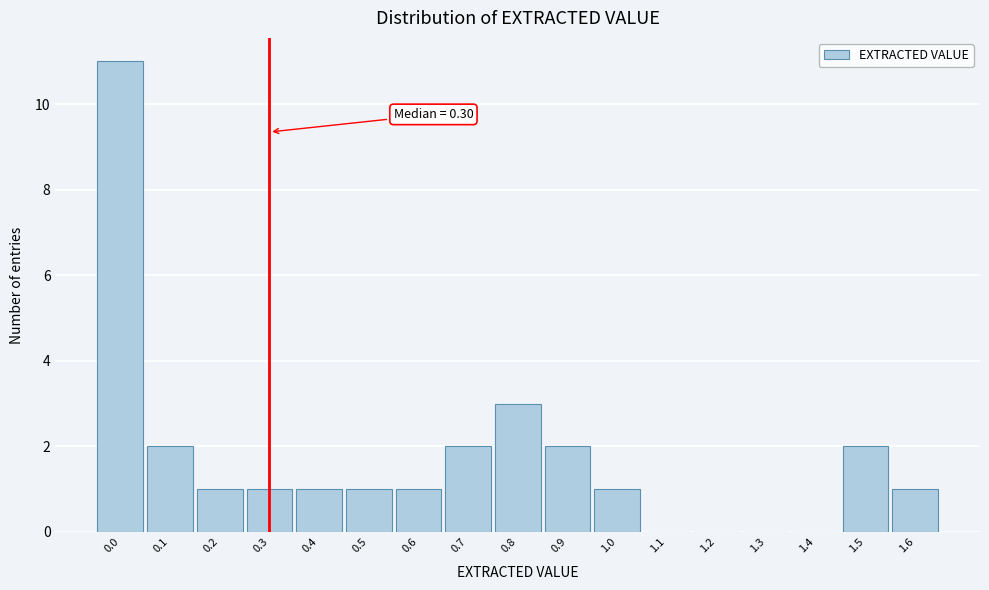

Which range on the x-axis has the tallest bar?

-0.05 to 0.05